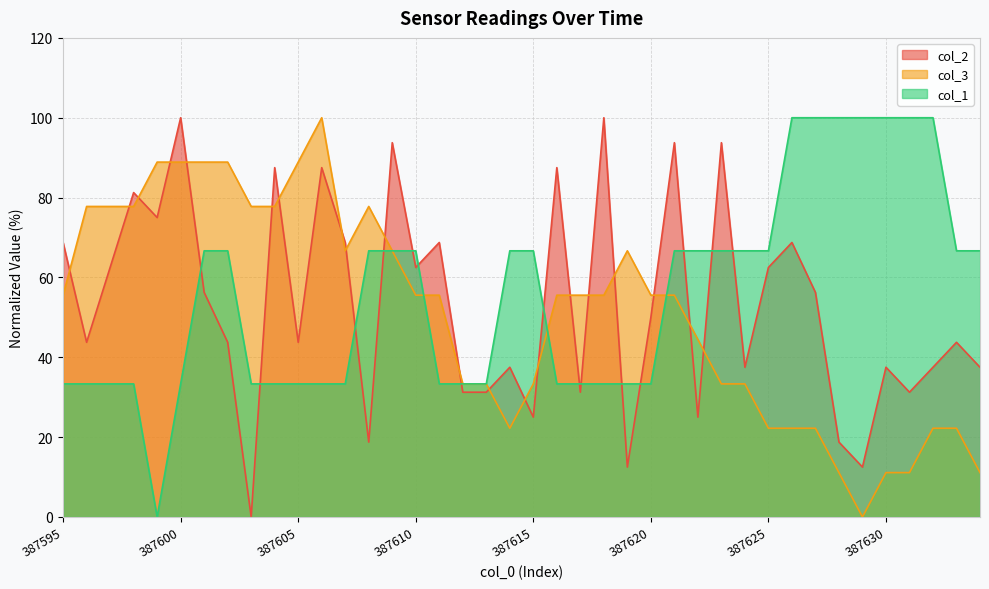

At how many categories does at least one series exceed 86?

19